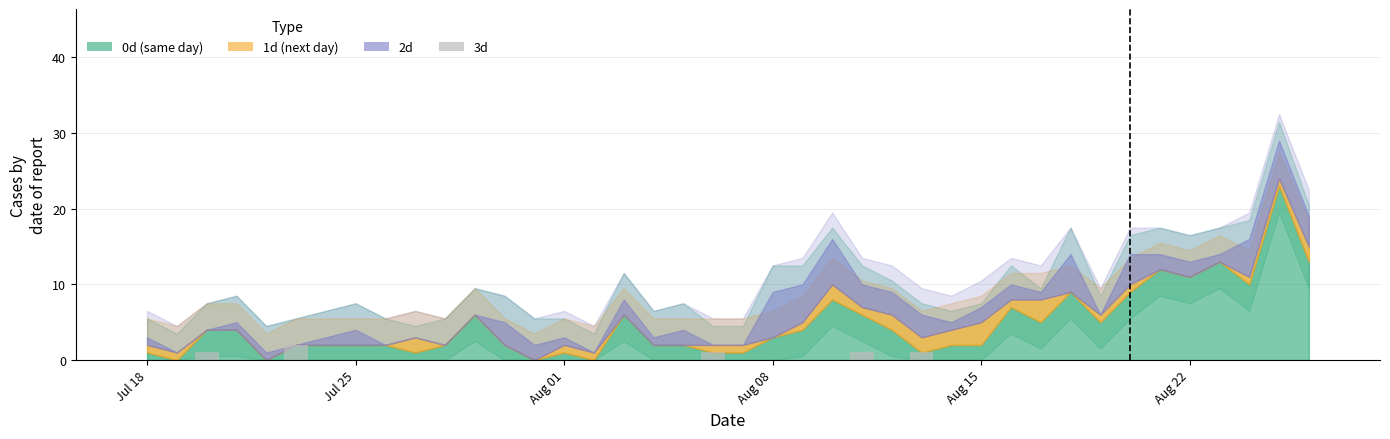

The chart shows a value of 0 at Aug 08. True or false?

True